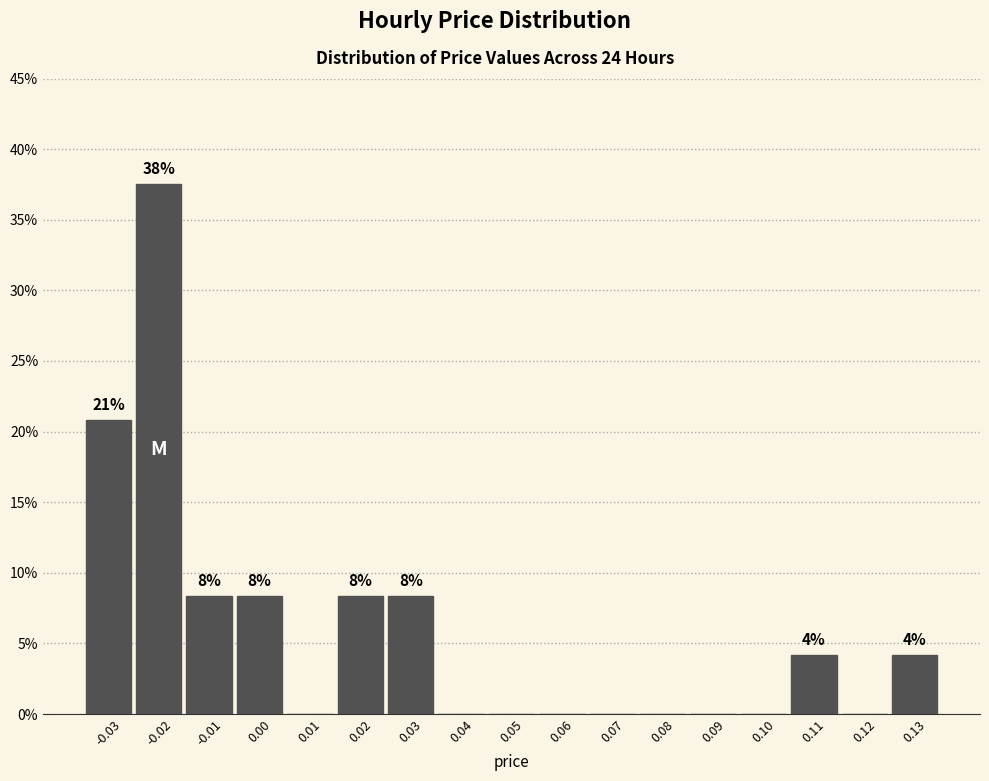

Over which range of the x-axis is the bar tallest?

-0.025 to -0.015